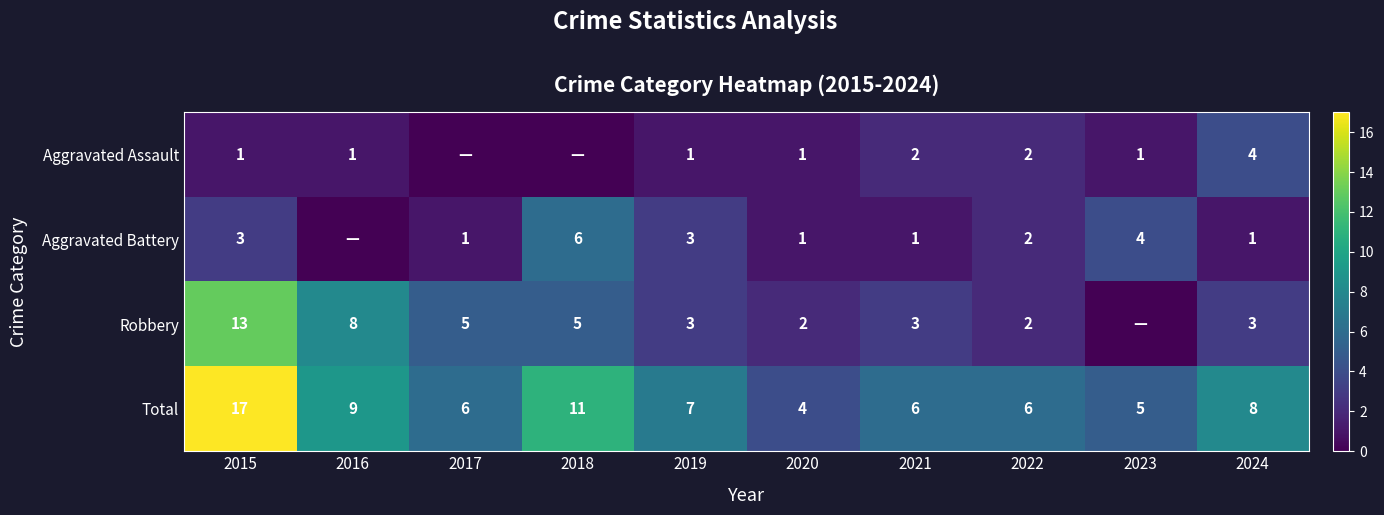

Is it true that Robbery equals 5 at 2018?

True